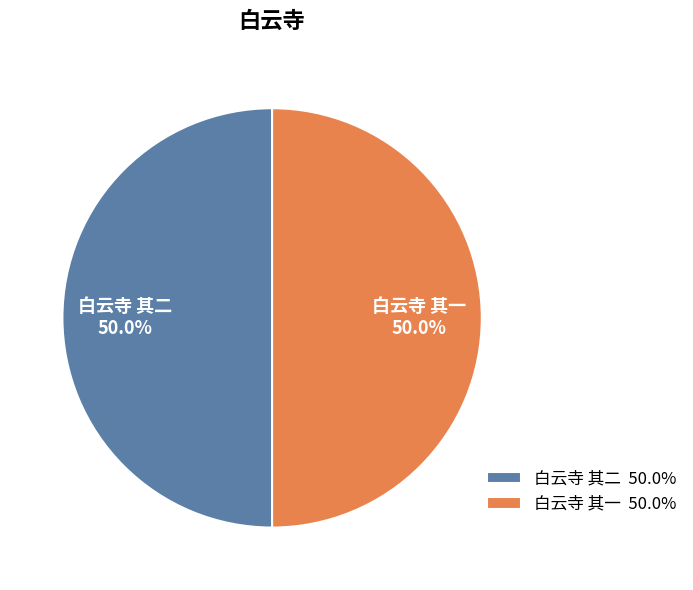

Count the number of slices in the pie.

2